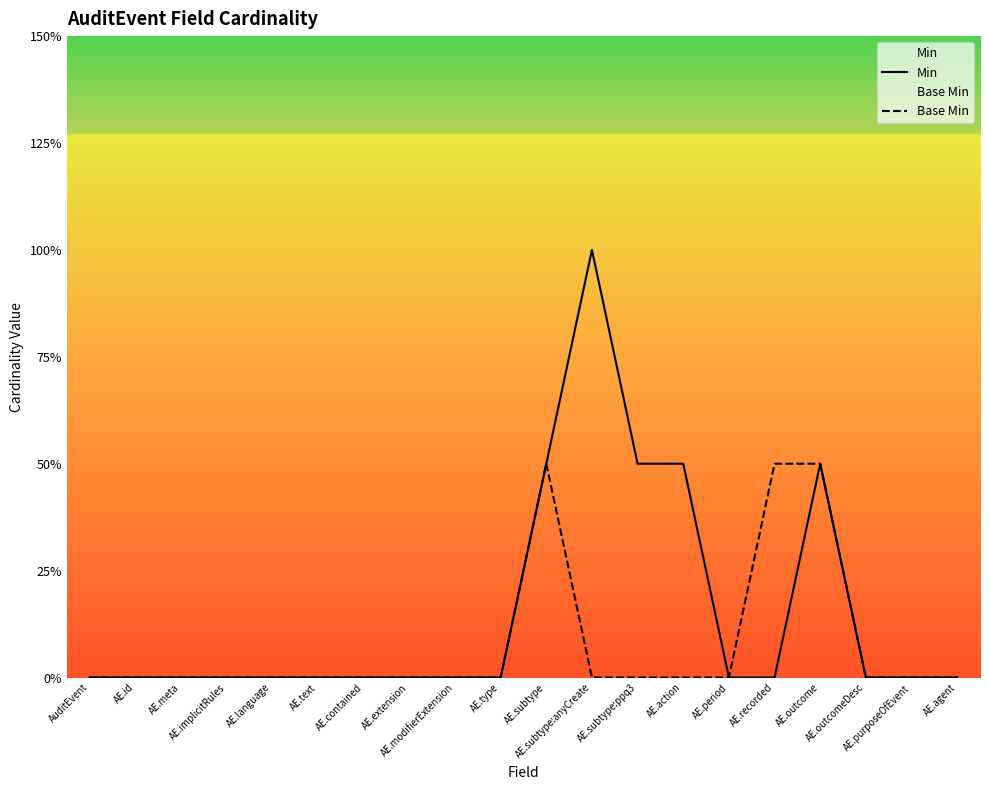

Which category has the highest value across all series?

AE.subtype:anyCreate